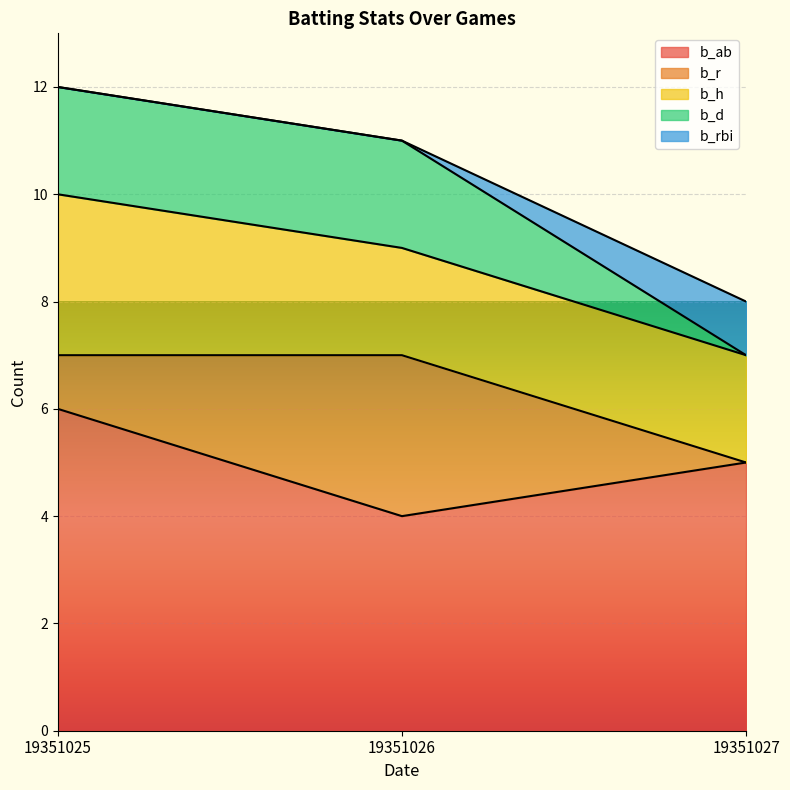

What is the difference between the maximum and minimum values in the b_ab series?

2